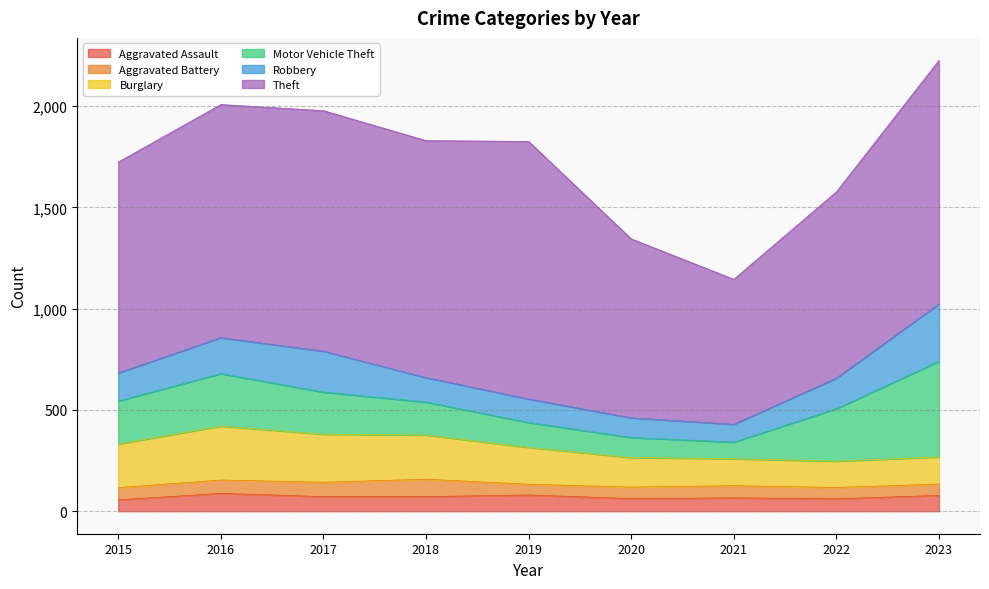

What is the minimum value shown in the chart?

53